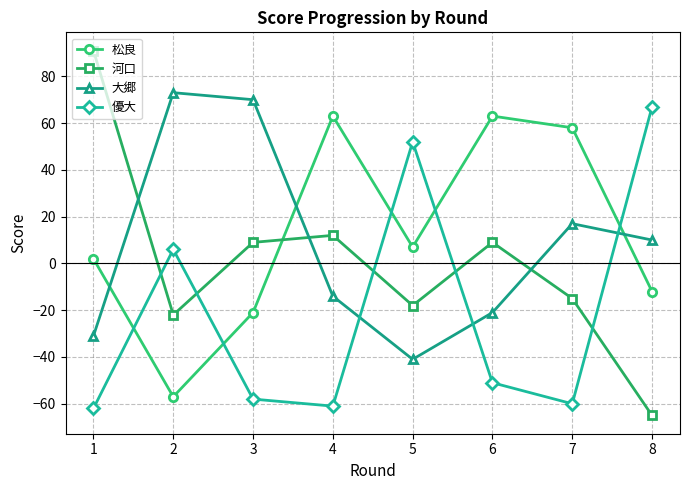

Which series has the largest range (max minus min)?

河口